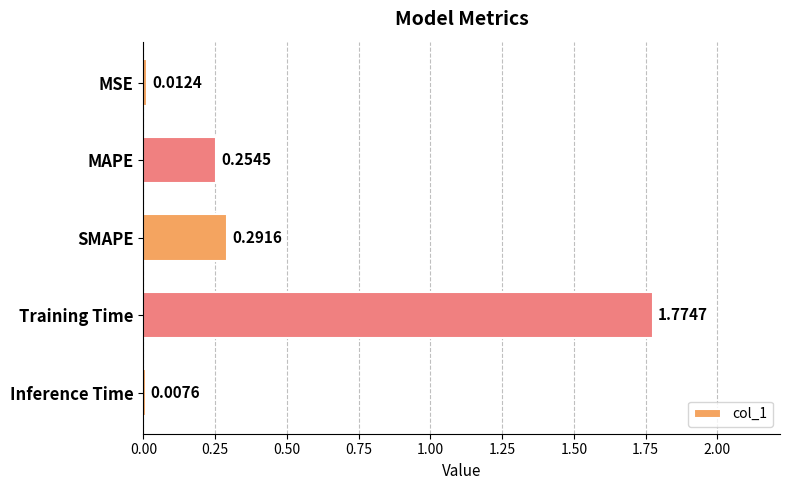

What is the label of the 2nd bar from the bottom?

Training Time